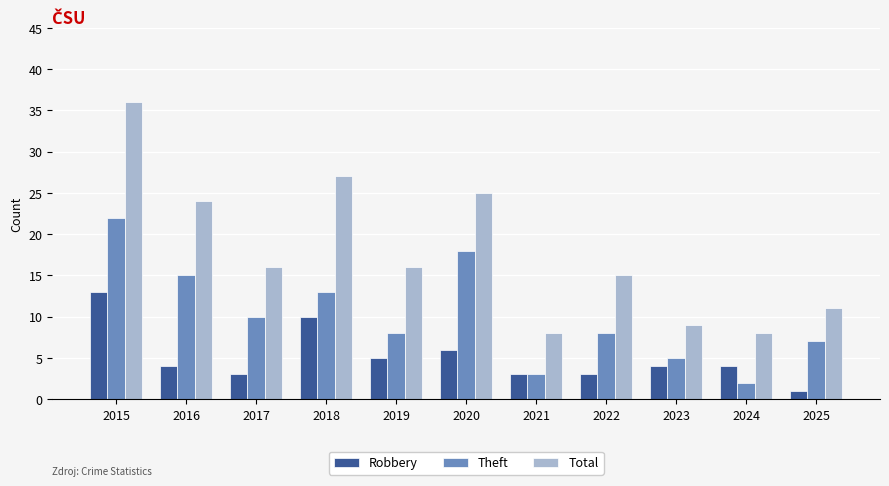

How many groups of bars are there?

11